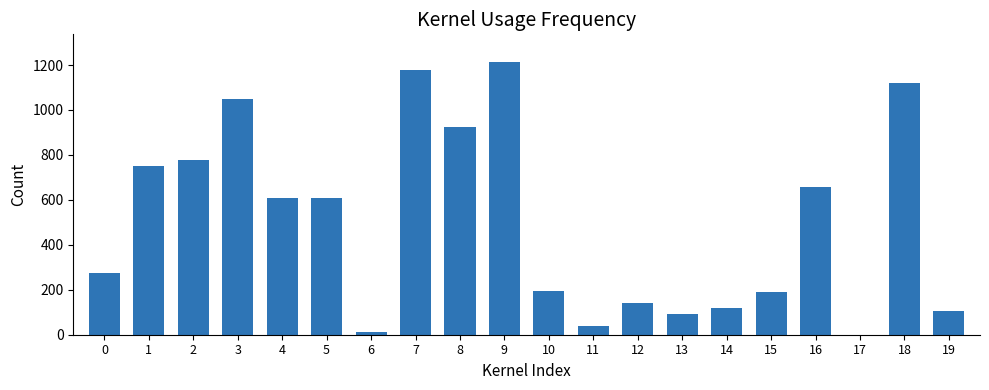

Is it true that the value at 4 is 609?

True